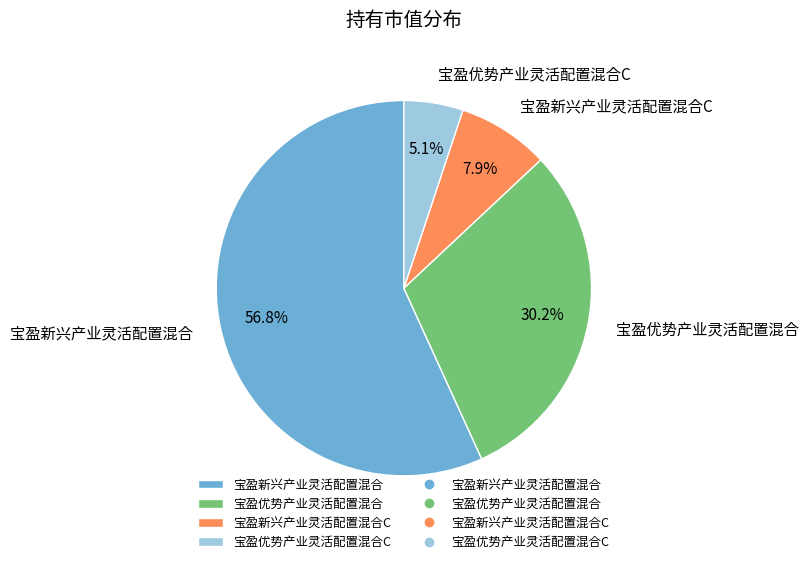

What is the smallest slice in the pie chart?

宝盈优势产业灵活配置混合C